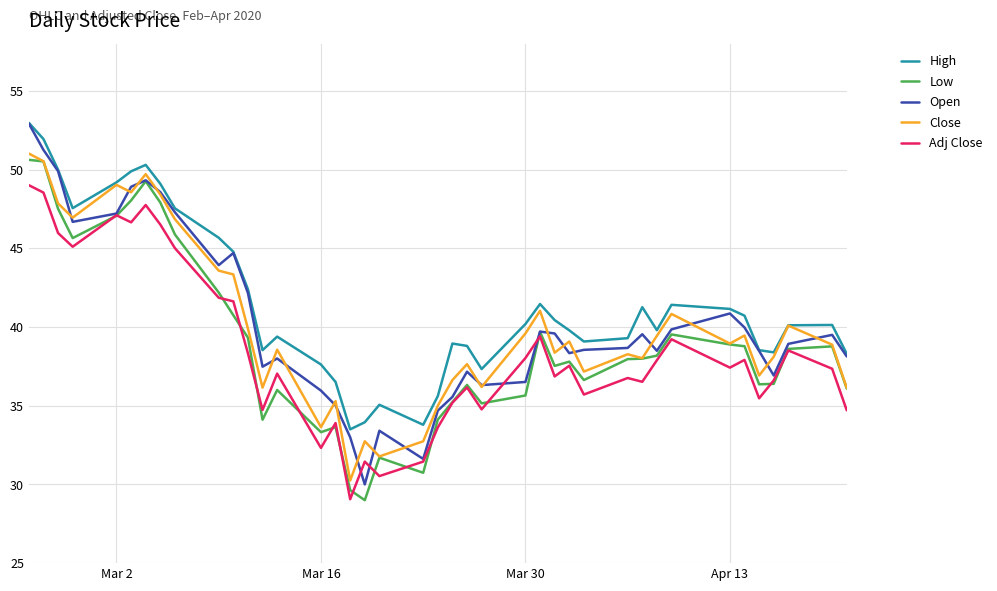

True or false: Adj Close and Close intersect in this chart.

False